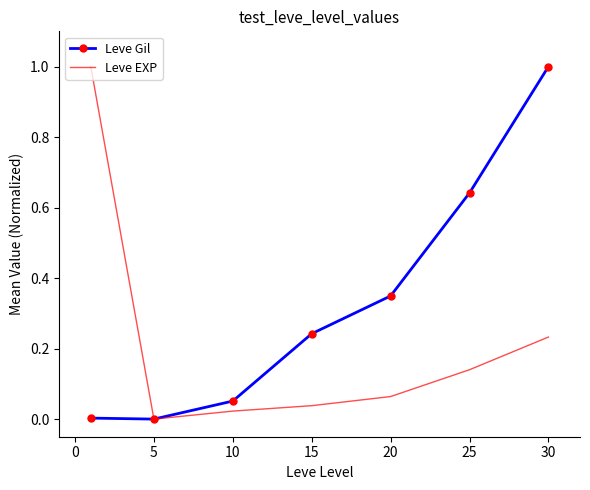

What is the maximum value for Leve Gil?

1.0